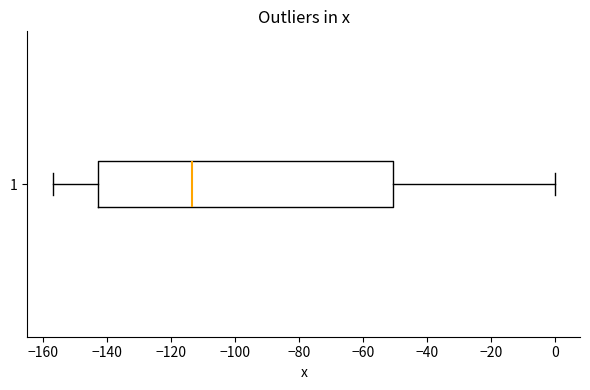

Where is the left edge of the box at y = 1 on the x-axis? The values are not printed on the chart, so give them approximately, as read against the axis.

-142